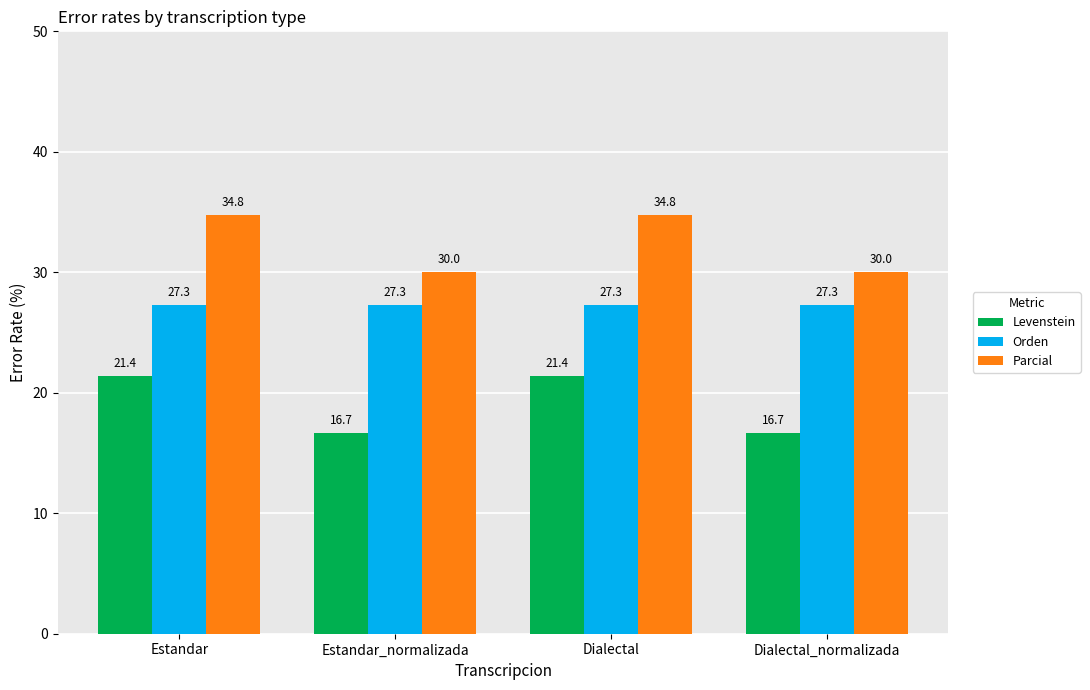

Reading right to left, extract all data points from this chart.

Levenstein: Dialectal_normalizada=16.7	Dialectal=21.4	Estandar_normalizada=16.7	Estandar=21.4
Orden: Dialectal_normalizada=27.3	Dialectal=27.3	Estandar_normalizada=27.3	Estandar=27.3
Parcial: Dialectal_normalizada=30.0	Dialectal=34.8	Estandar_normalizada=30.0	Estandar=34.8